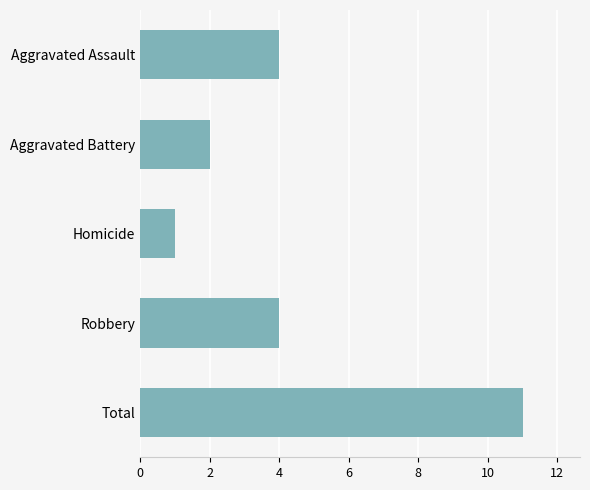

Reading top to bottom, list all the values displayed in this chart.

4	2	1	4	11